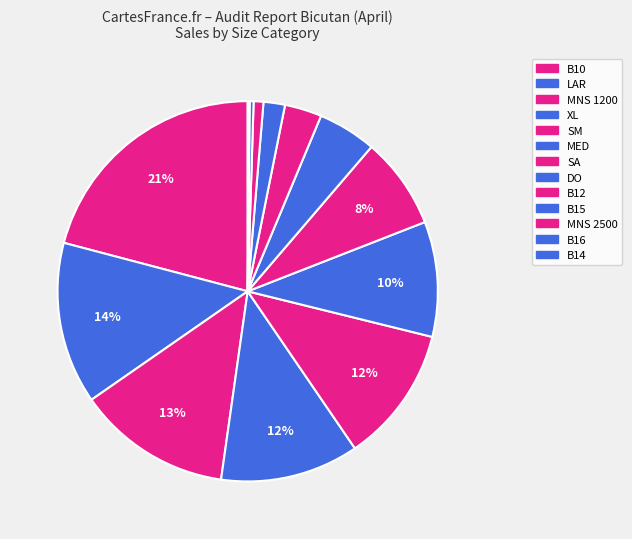

How many segments does this pie chart have?

13